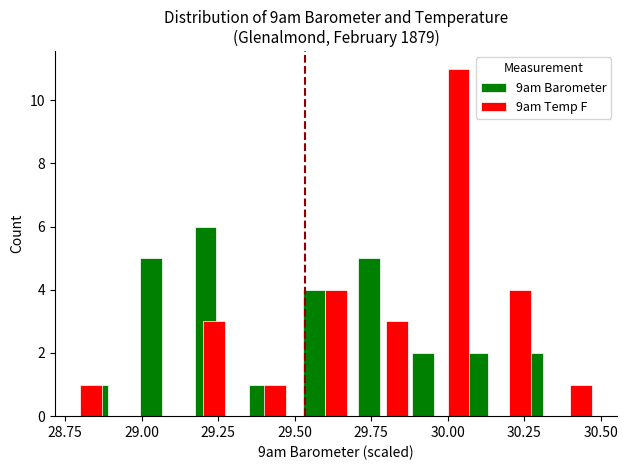

What is the maximum value shown in the chart?

11